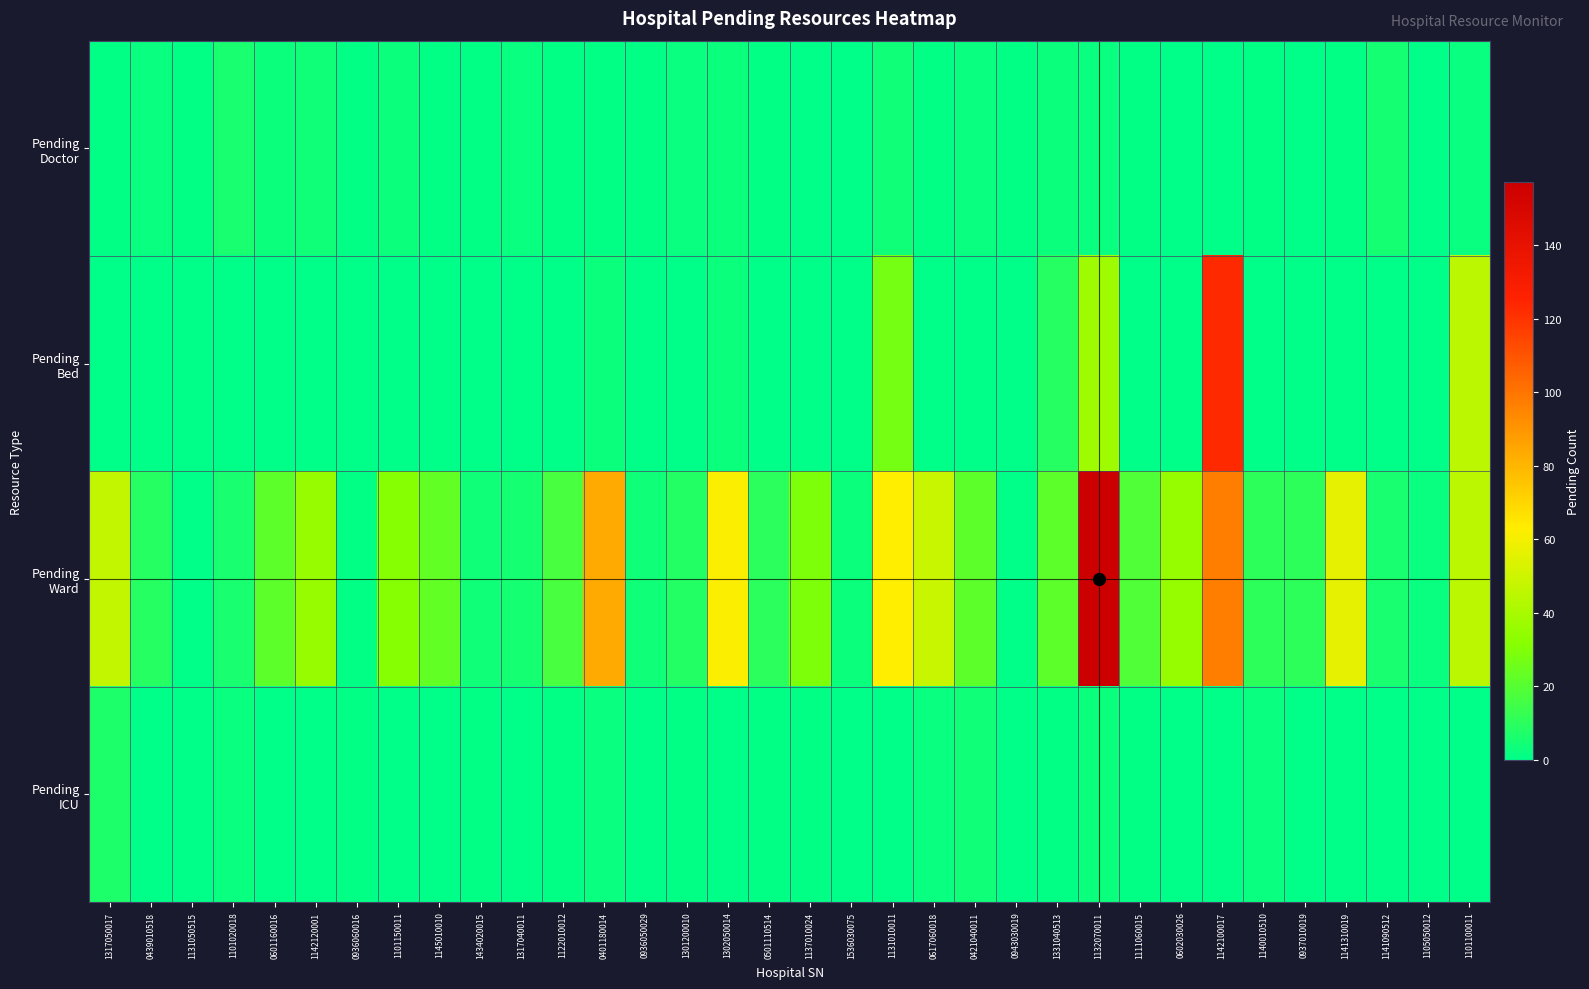

List the series in order of their peak value, highest first.

Pending Ward, Pending Bed, Pending ICU, Pending Doctor